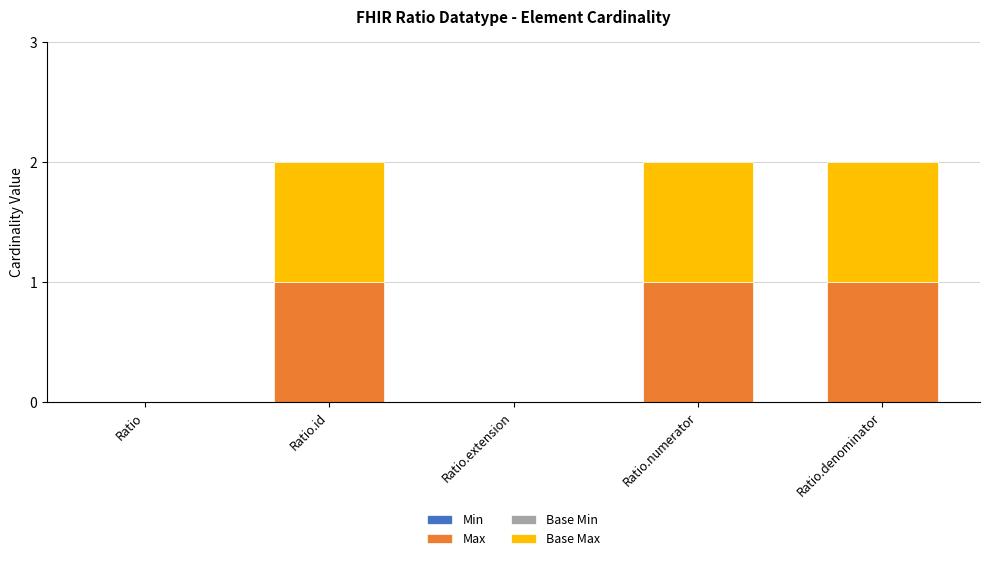

Does the chart contain stacked bars?

Yes